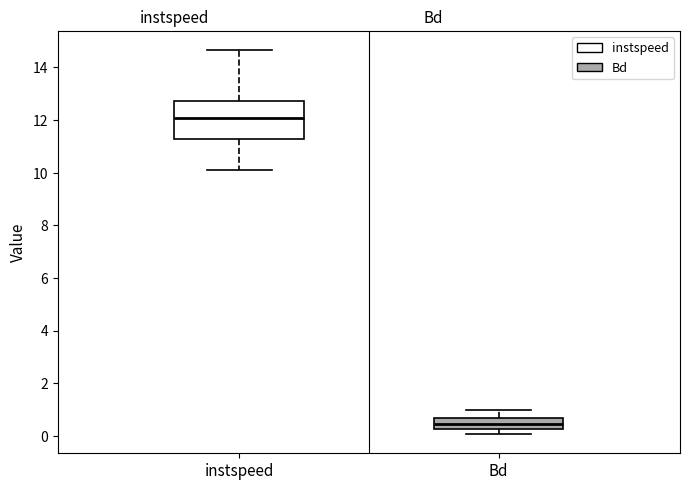

Comparing the boxes themselves (not the whiskers), which one is the tallest?

instspeed